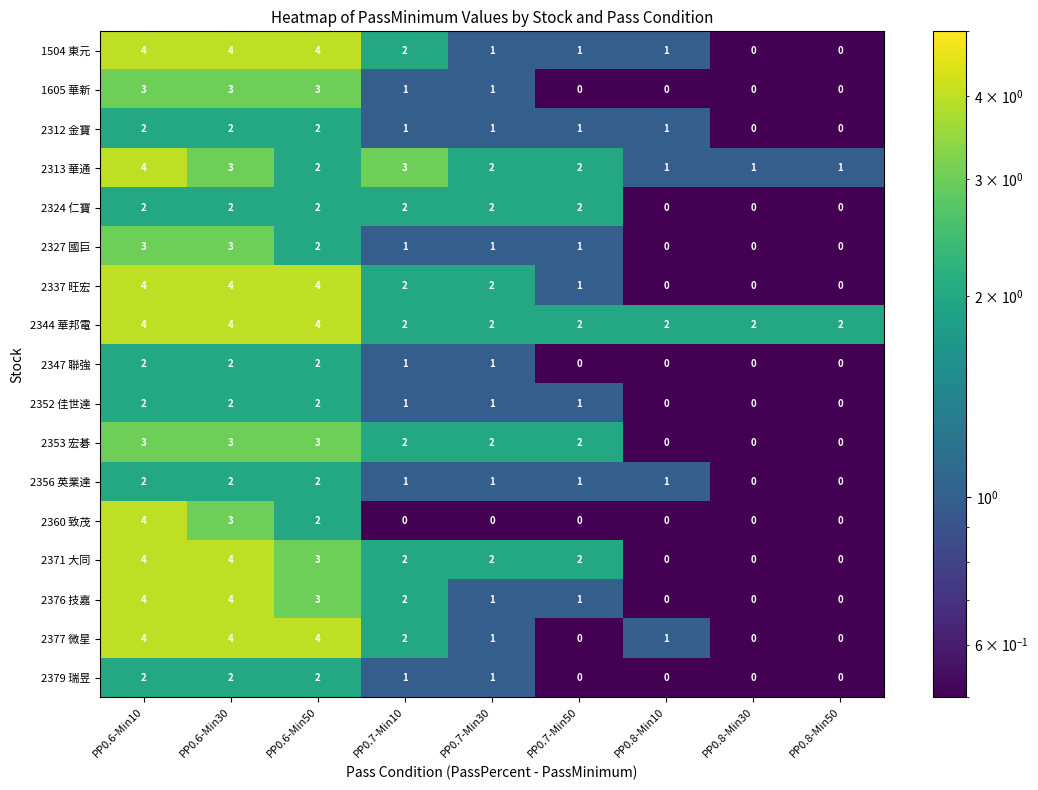

How many 2337 旺宏 values are between 0 and 4?

9